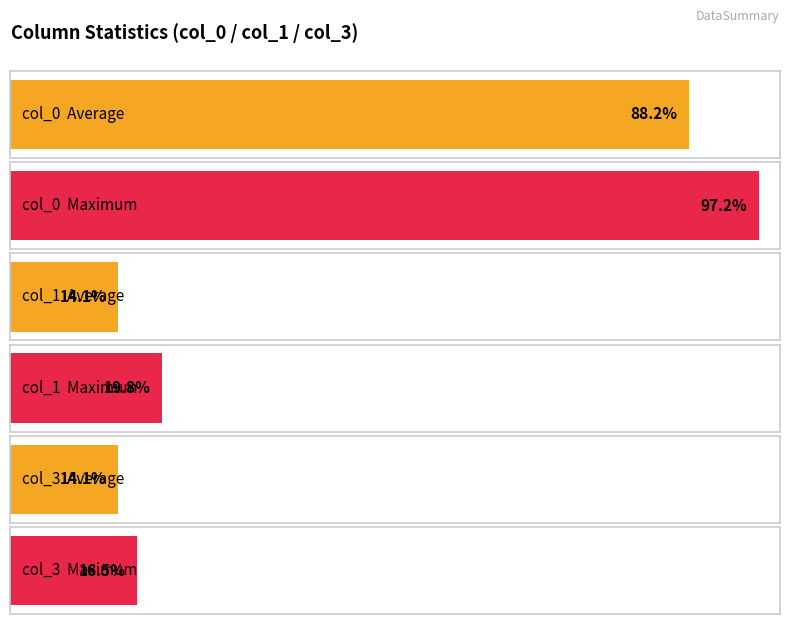

Between 32 and 26, which is larger?

32